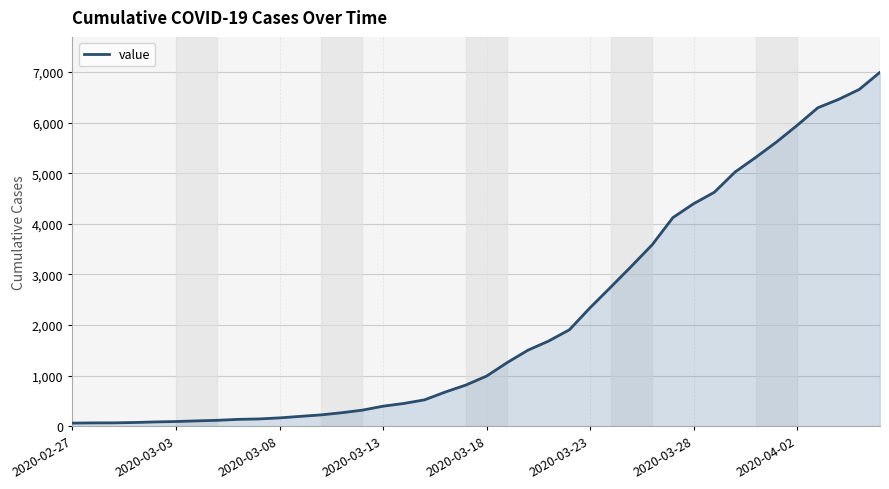

How many lines are shown in the chart?

1